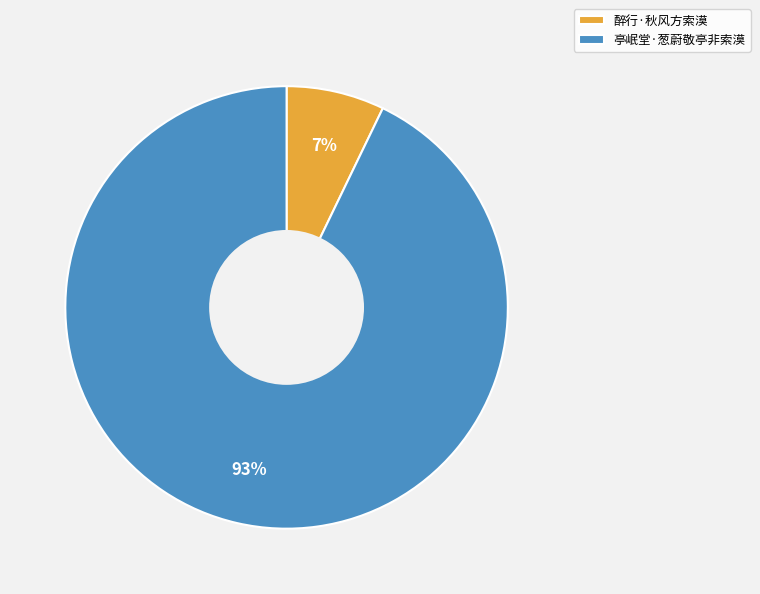

Approximately how many times larger is the value at 醉行·秋风方索漠 compared to 亭岷堂·葱蔚敬亭非索漠?

0.1